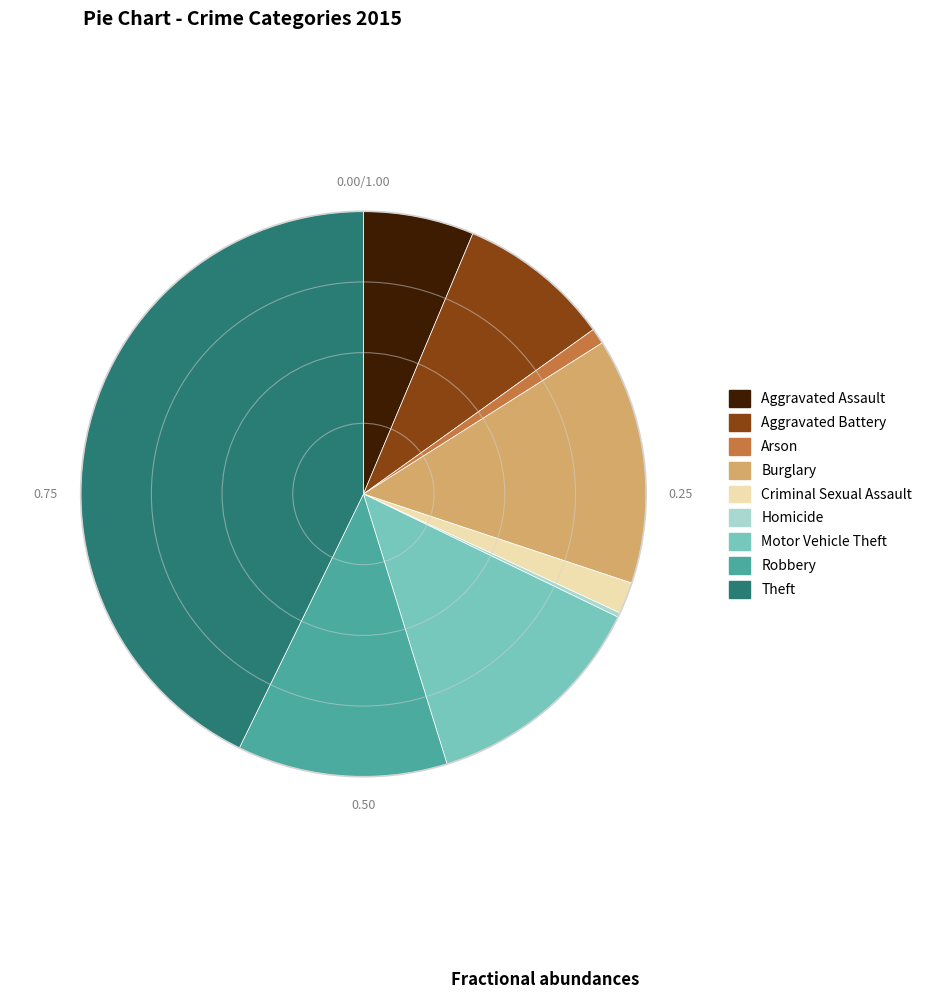

Is there any slice that represents more than half of the pie?

No